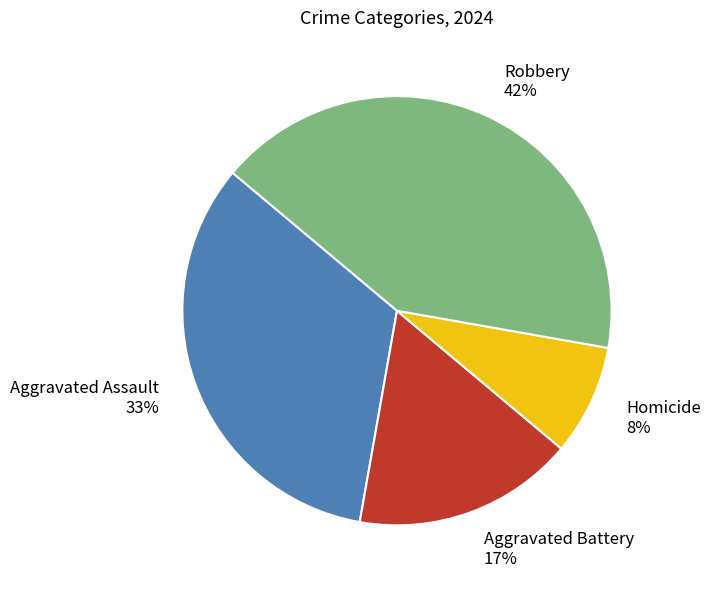

Which slice is the largest?

Robbery